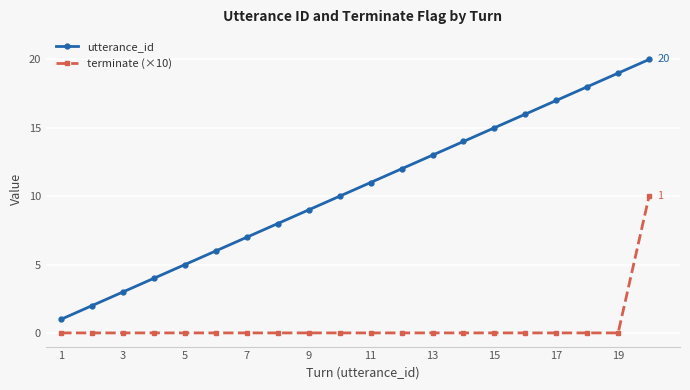

Reading left to right, list all the values displayed in this chart.

utterance_id: 1	2	3	4	5	6	7	8	9	10	11	12	13	14	15	16	17	18	19	20
terminate (×10): 0	0	0	0	0	0	0	0	0	0	0	0	0	0	0	0	0	0	0	10